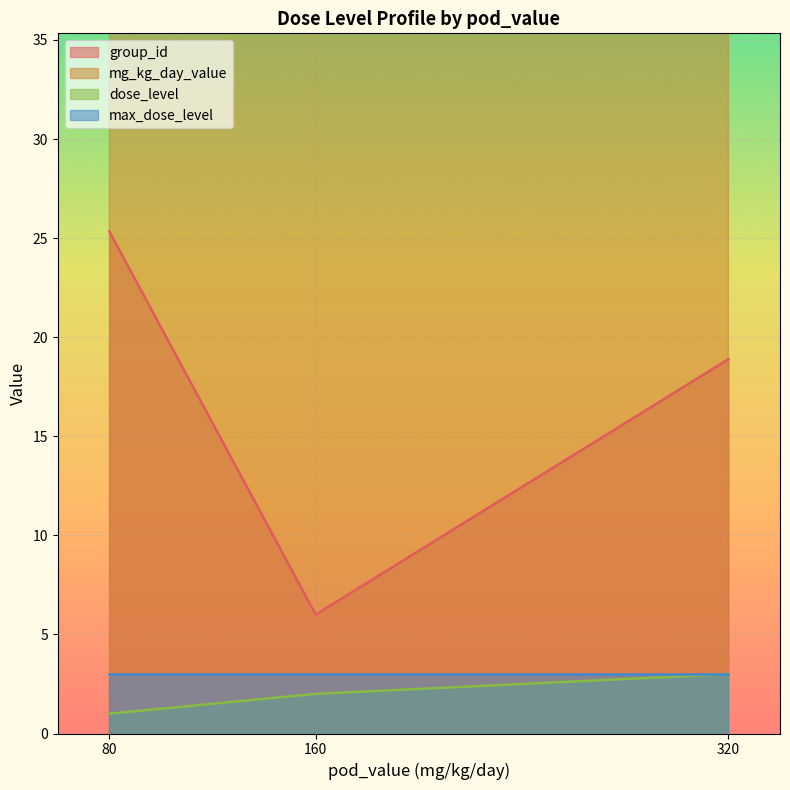

What is the lowest value of the dose_level series?

1.0